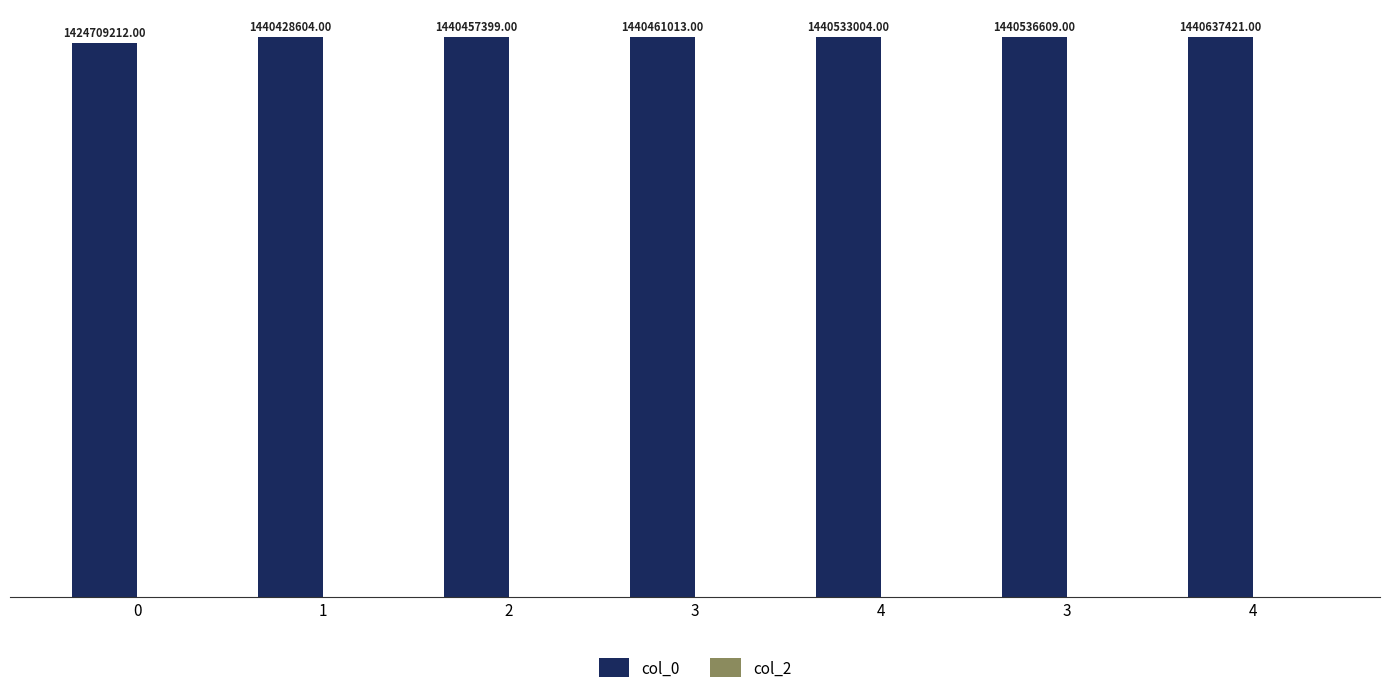

Reading right to left, extract all data points from this chart.

col_0: 4=1440637421	3=1440536609	4=1440533004	3=1440461013	2=1440457399	1=1440428604	0=1424709212
col_2: 4=0	3=0	4=0	3=0	2=0	1=0	0=0